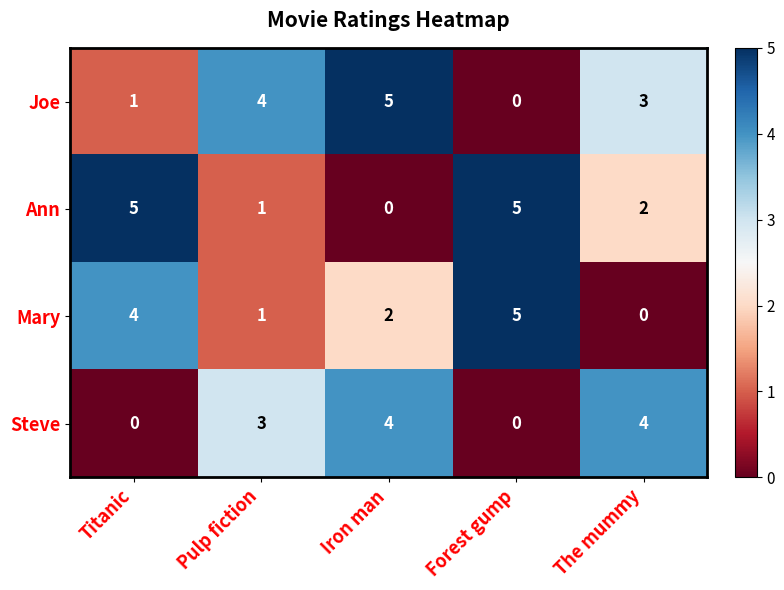

At which label does Ann first exceed 2?

Titanic